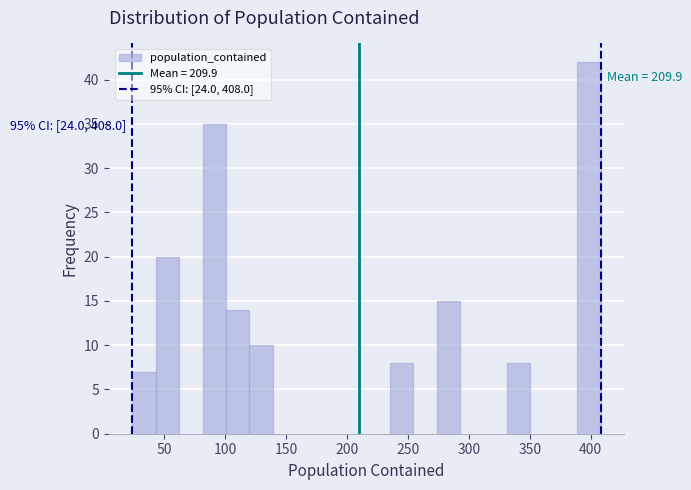

Around what value on the x-axis is the tallest bar? Give the approximate position of its centre, as read against the axis.

400